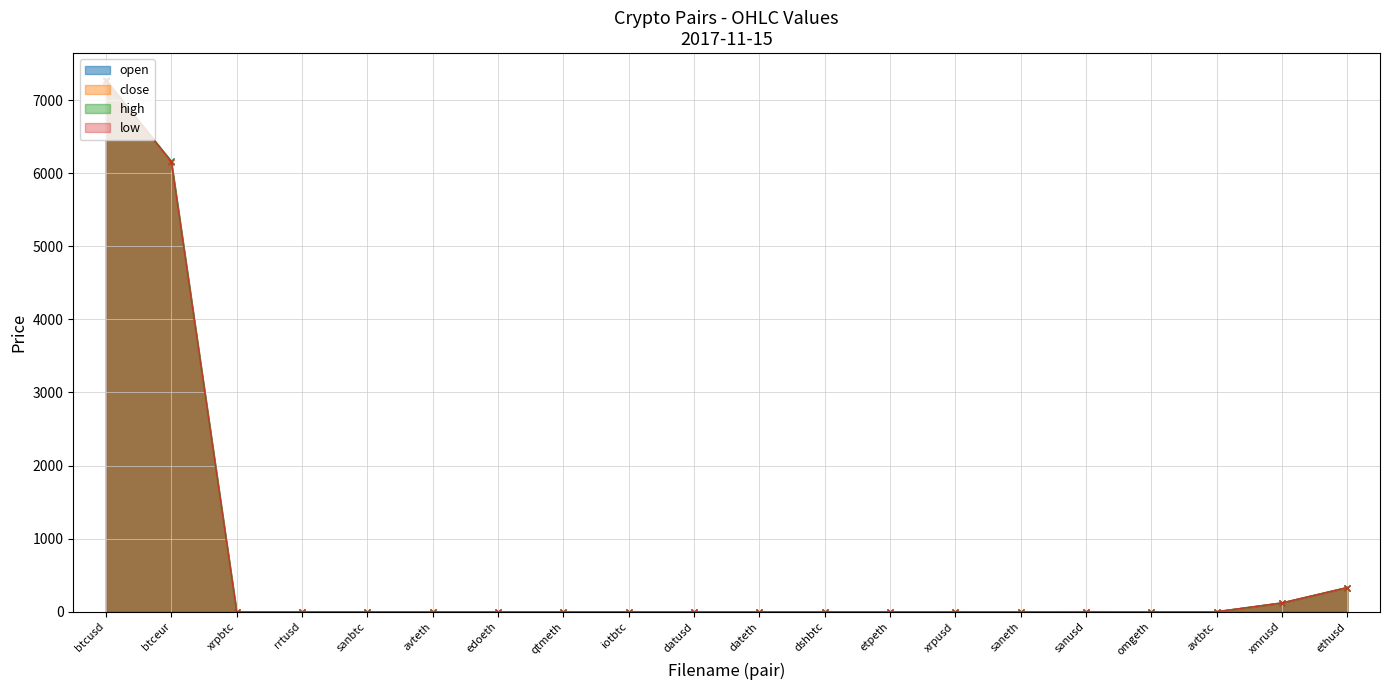

Reading left to right, extract all data points from this chart.

open: 7272.2	6163.0	0.0	0.2	0.0	0.0	0.0	0.0	0.0	0.1	0.0	0.1	0.0	0.2	0.0	0.3	0.0	0.0	120.2	330.9
close: 7265.8	6156.1	0.0	0.2	0.0	0.0	0.0	0.0	0.0	0.1	0.0	0.1	0.0	0.2	0.0	0.3	0.0	0.0	120.2	330.6
high: 7279.0	6163.0	0.0	0.2	0.0	0.0	0.0	0.0	0.0	0.1	0.0	0.1	0.0	0.2	0.0	0.3	0.0	0.0	120.2	330.9
low: 7263.5	6156.1	0.0	0.2	0.0	0.0	0.0	0.0	0.0	0.1	0.0	0.1	0.0	0.2	0.0	0.3	0.0	0.0	120.2	330.6